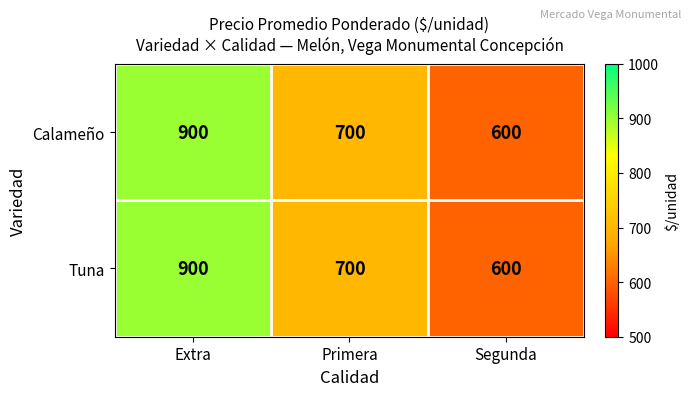

What is the difference between the maximum and second lowest values in the Calameño series?

200